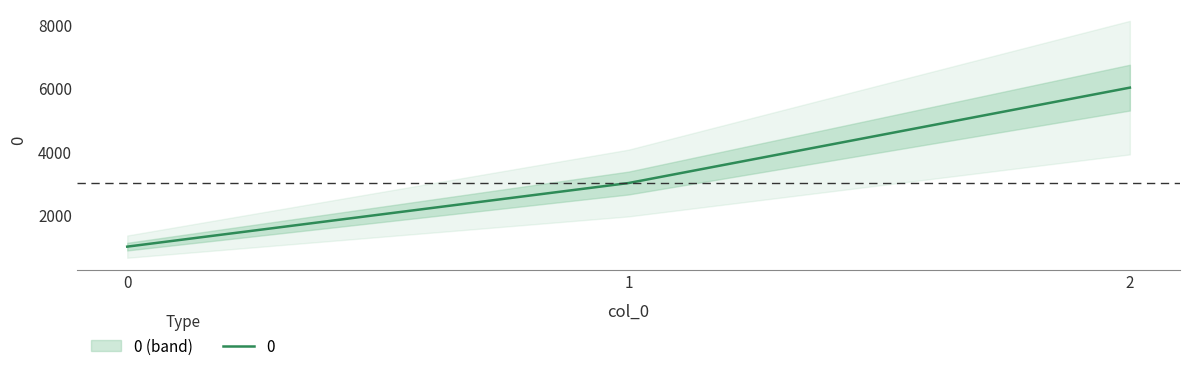

The value at 2 is 6000. True or false?

True